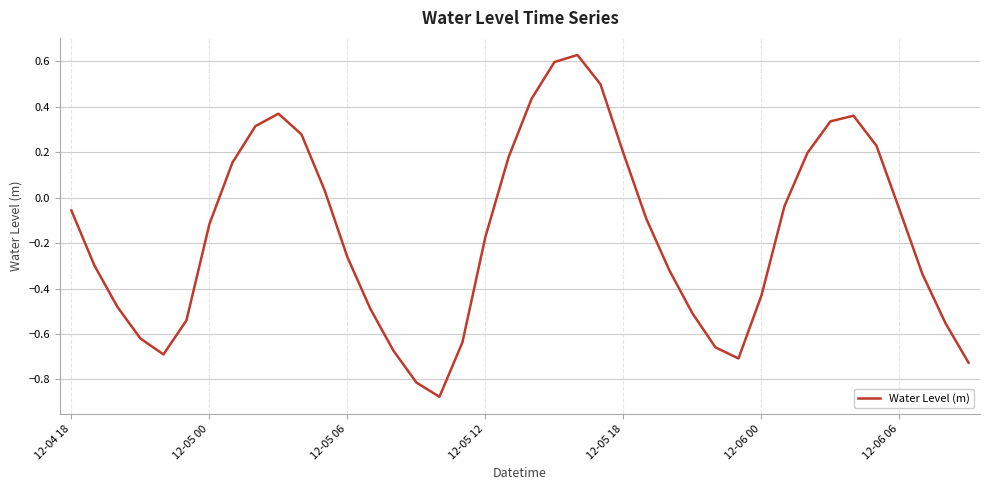

Is this an area chart (filled region under the line)?

No